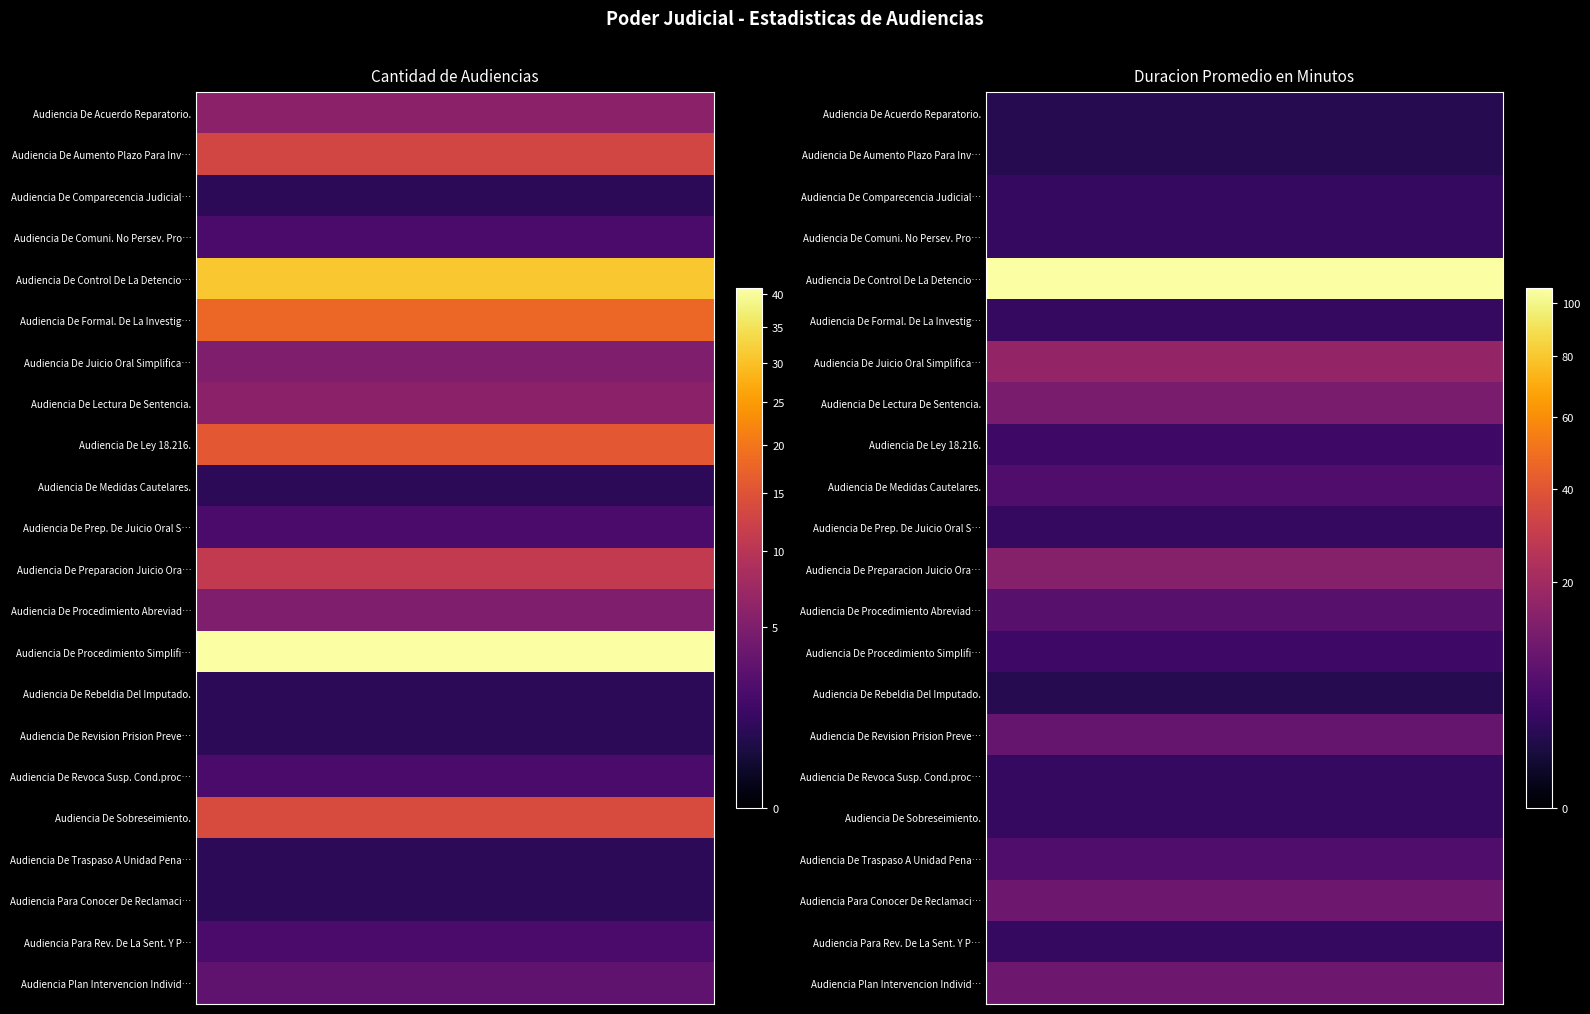

What is the smallest value displayed?

1